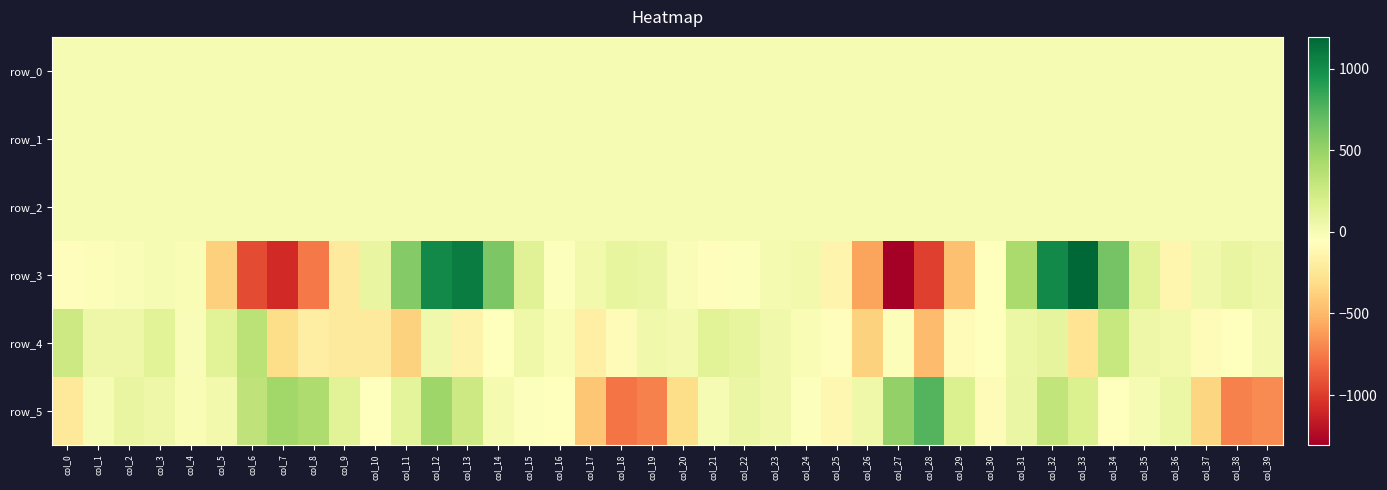

What is the difference between the highest and lowest values at col_16?

56.8